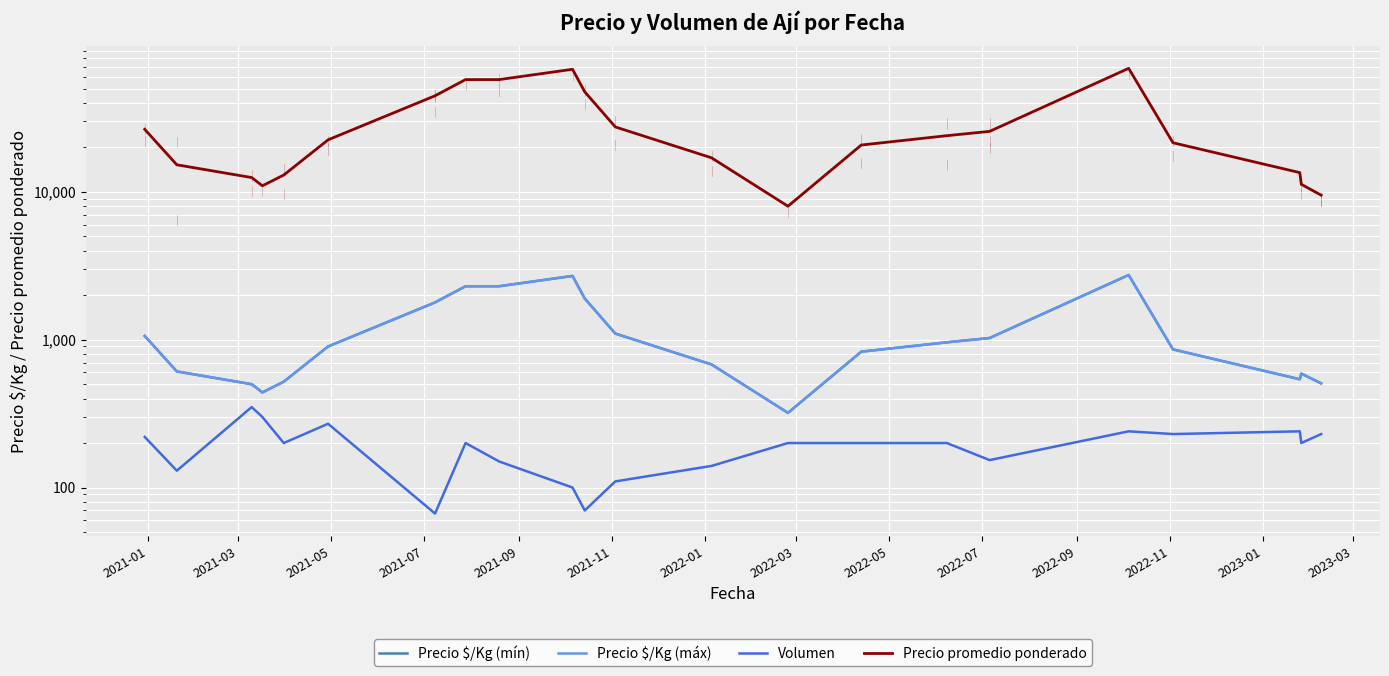

The value of Precio promedio ponderado at 20 is 6403.3. True or false?

False